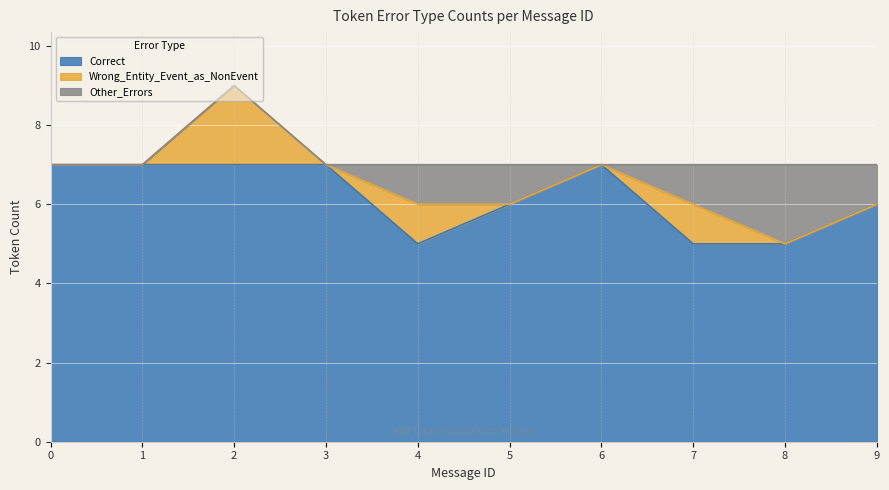

At which category does Correct reach its first local peak?

6